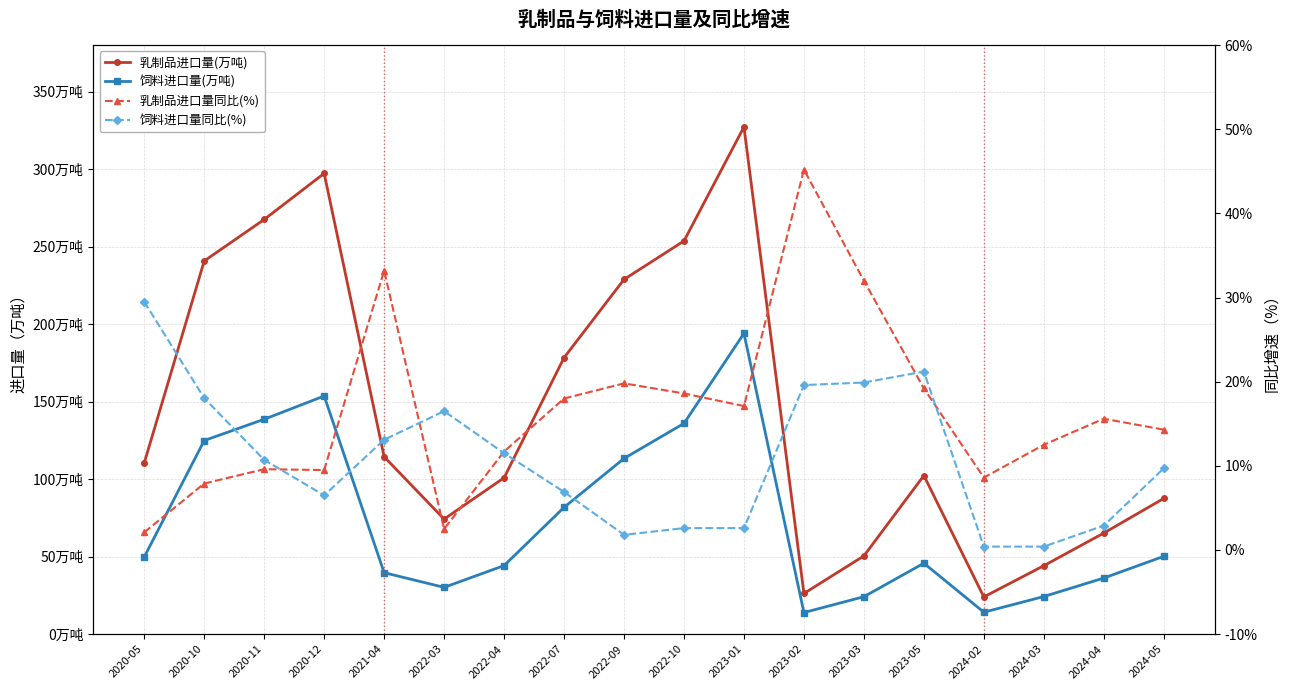

Between 2020-12 and 2022-10, which series saw the biggest shift?

乳制品进口量(万吨)